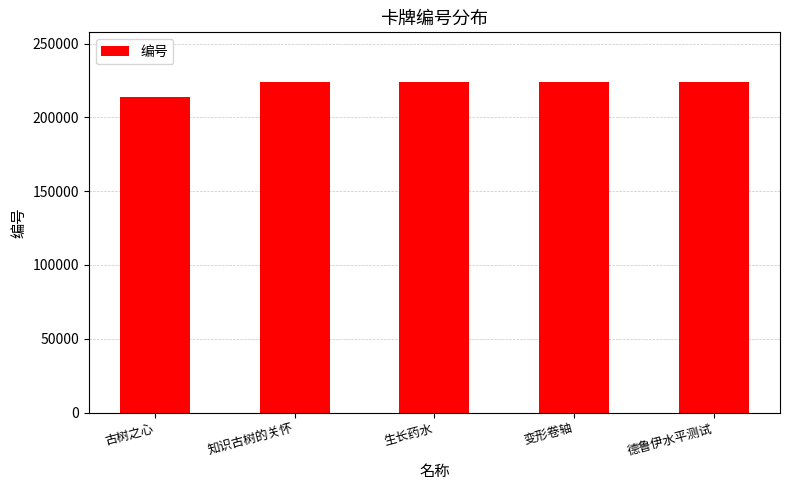

Approximately how many times larger is the value at 变形卷轴 compared to 古树之心?

1.0